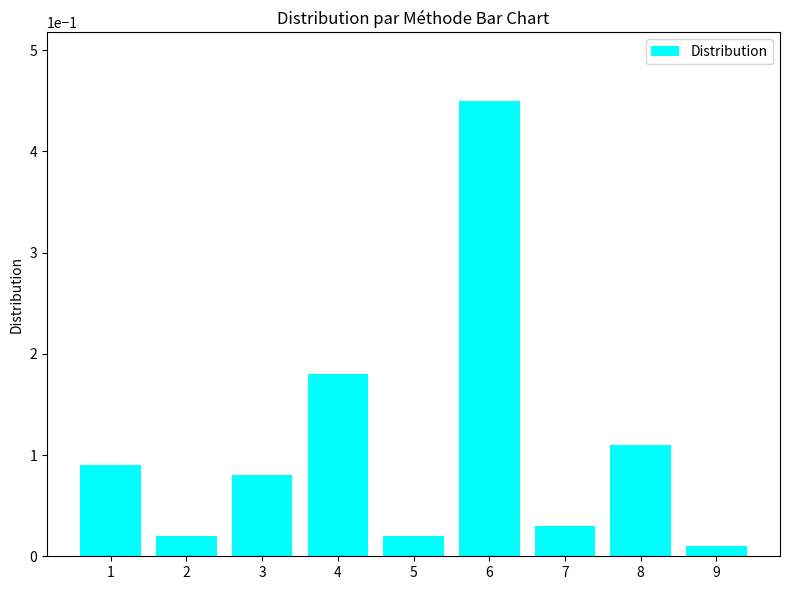

Are the bars horizontal?

No